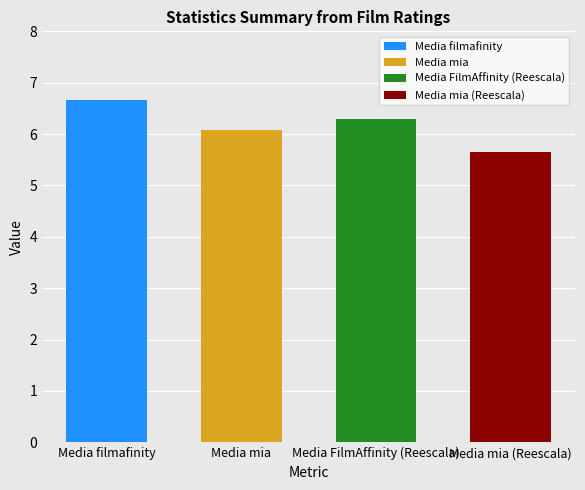

List the labels in order of value, largest first.

Media filmafinity, Media FilmAffinity (Reescala), Media mia, Media mia (Reescala)